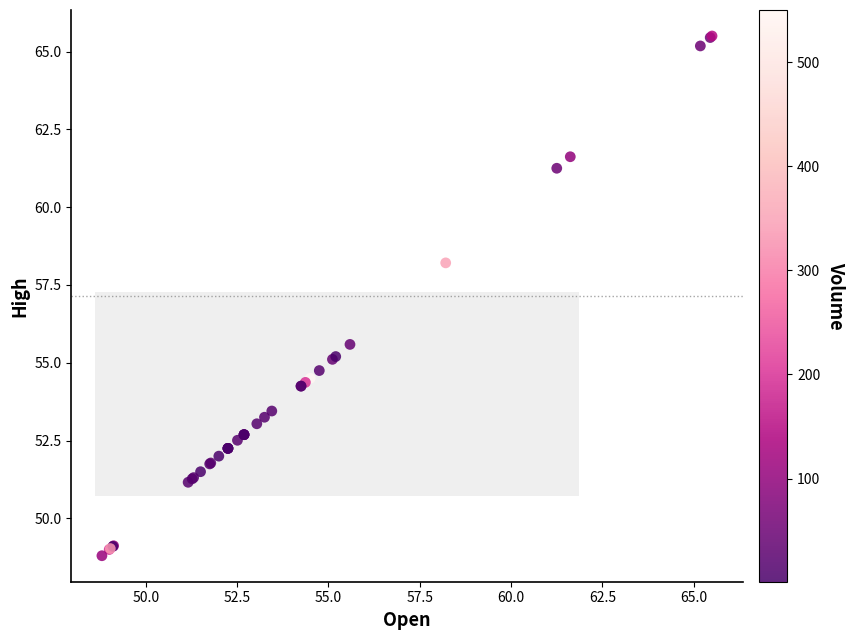

What Y value in the scatter plot is closest to 57?

58.2